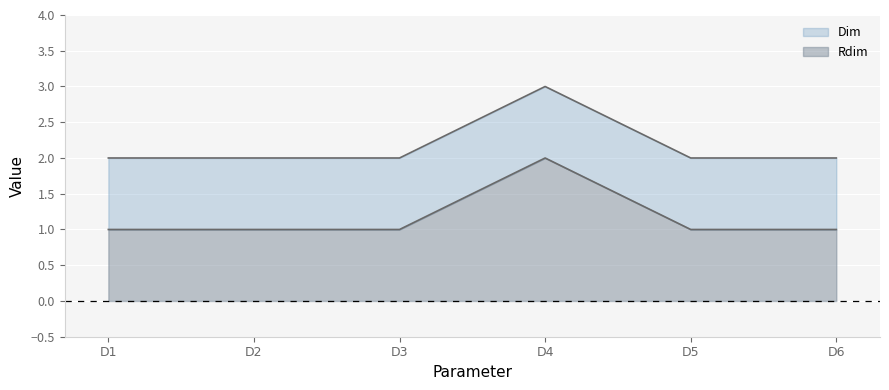

Is it true that Dim equals 2 at D2?

True